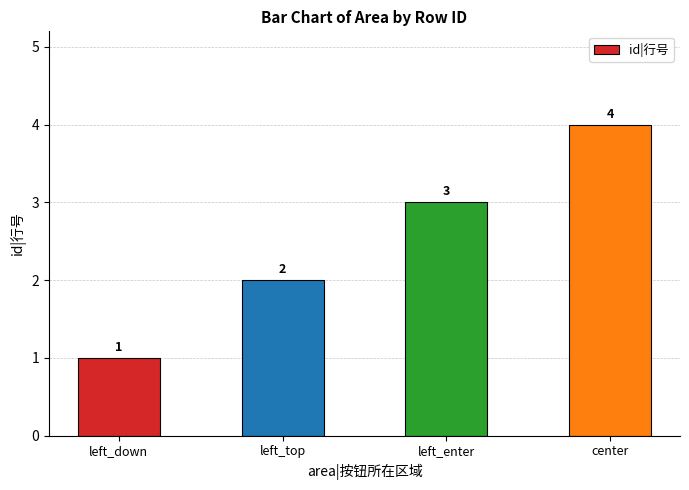

The value at left_enter is 3. True or false?

True